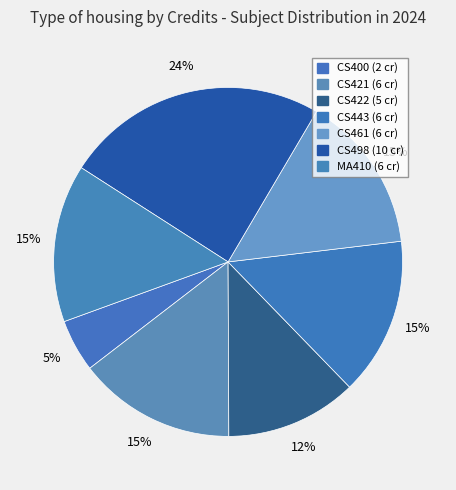

To the nearest percent, what is the difference between the largest and smallest slice percentages?

20%